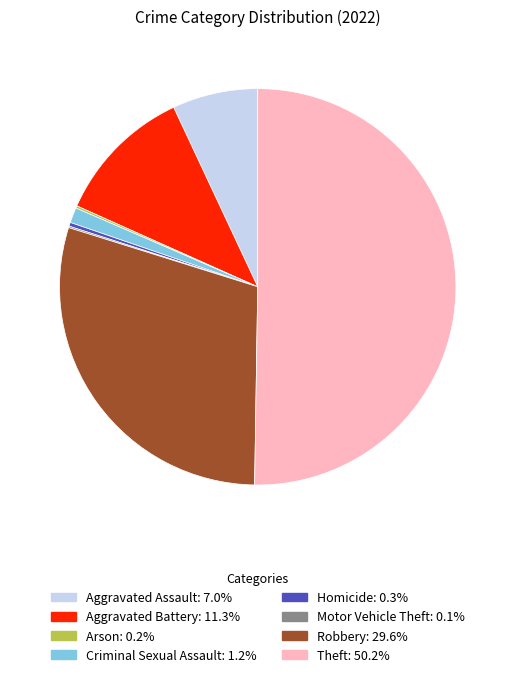

Which slice represents more than half of the pie?

Theft